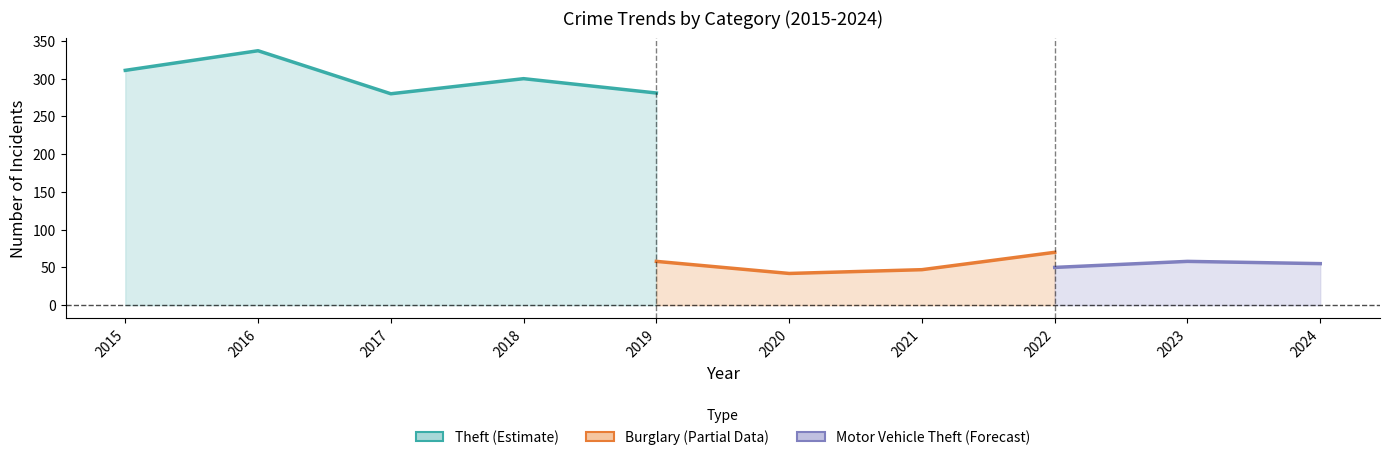

What is the greatest value displayed?

337